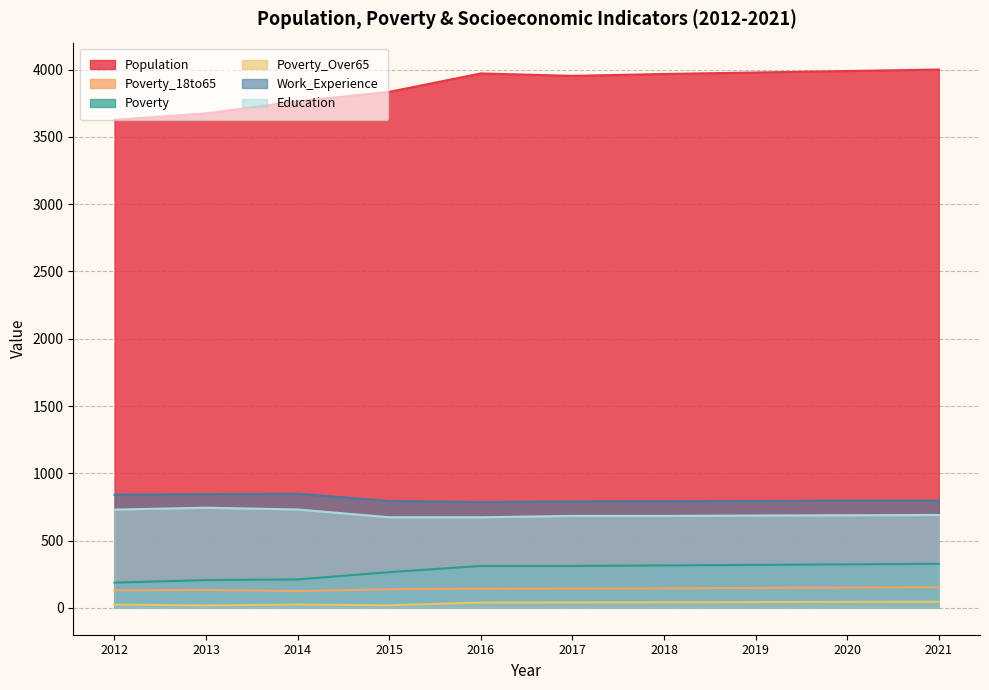

In Population, how many points are lower than both neighbors (excluding endpoints)?

1